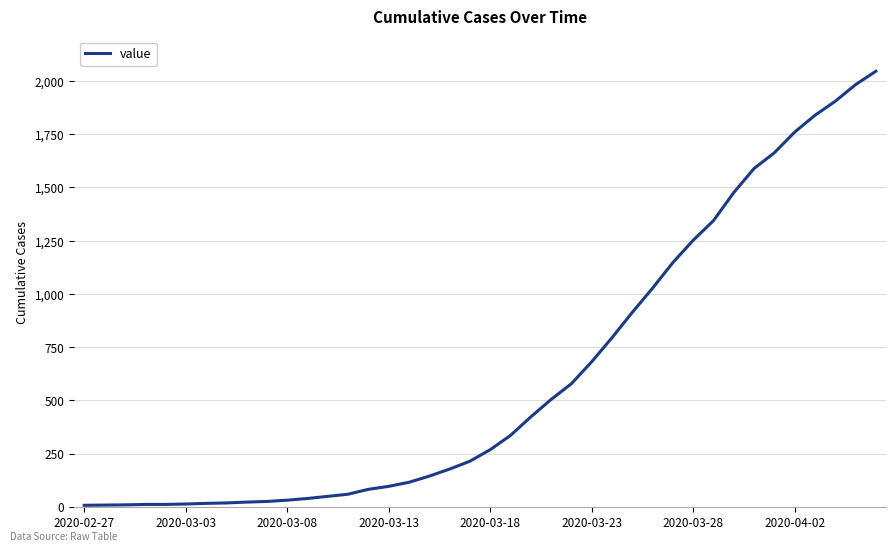

What is the maximum value shown in the chart?

2046